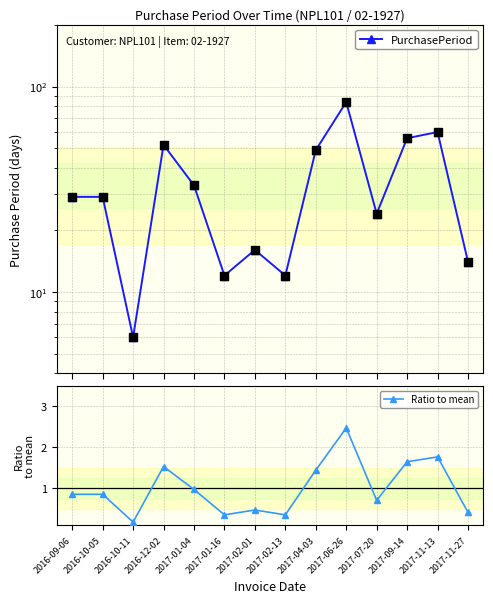

What are all the series names shown in the legend?

PurchasePeriod, Ratio to mean